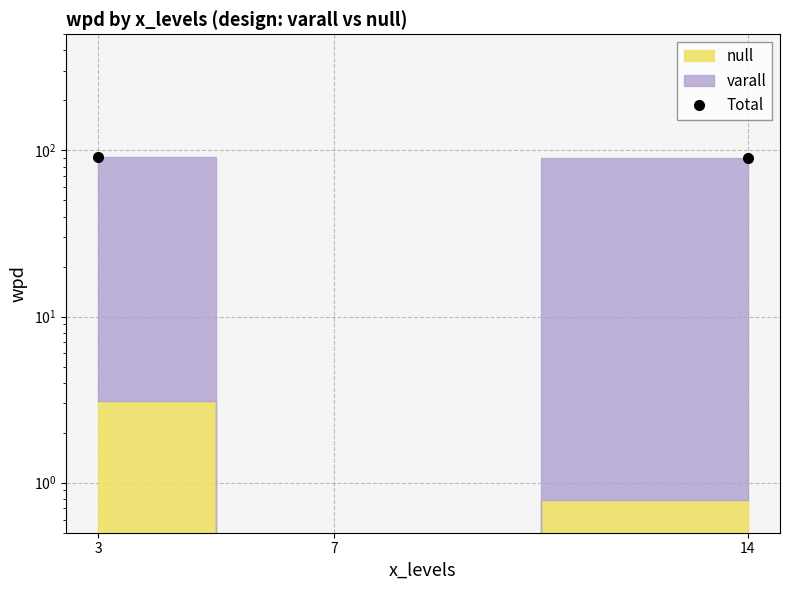

How many values are below 90?

1